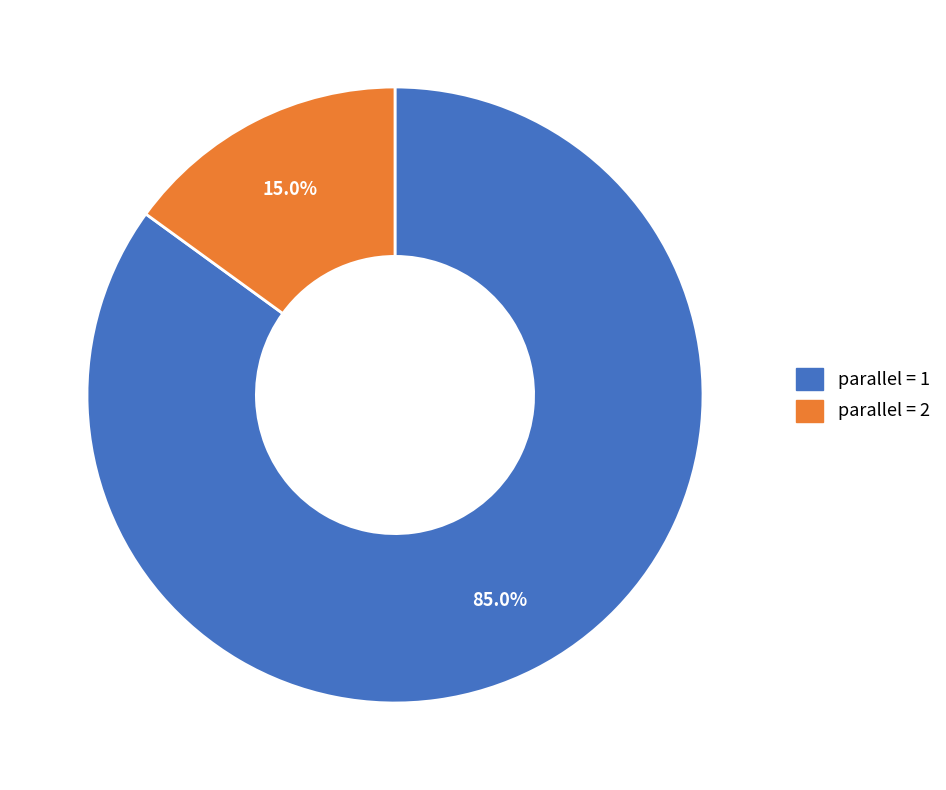

Rank the categories by value from lowest to highest.

parallel = 2, parallel = 1